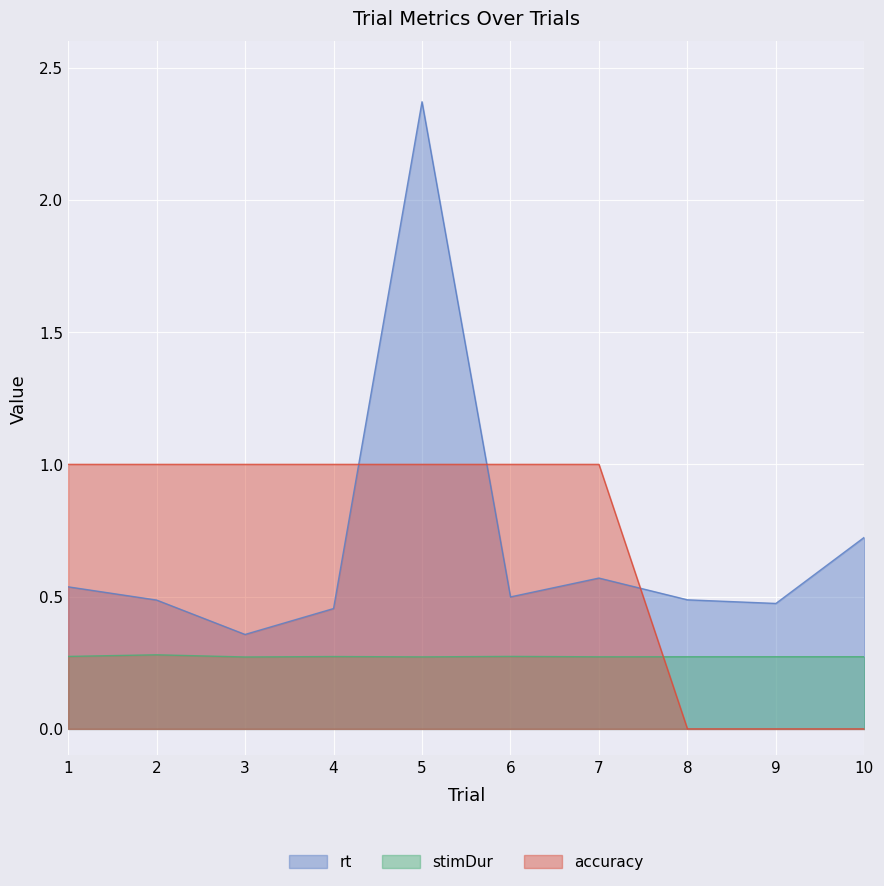

True or false: rt and accuracy intersect in this chart.

True